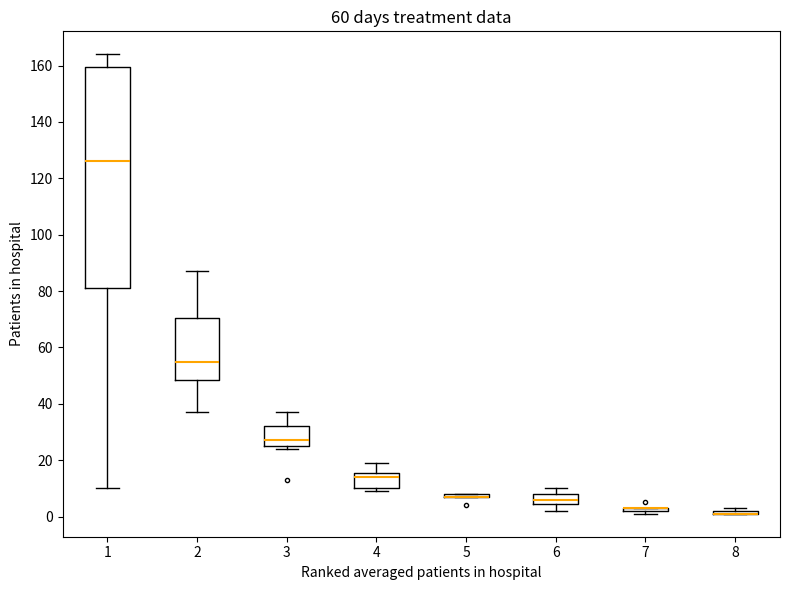

Reading left to right, read every box against the y-axis: the position of its median line, the range the box covers, and the ends of its whiskers. The values are not printed on the chart, so give them approximately, as read against the axis.

1: median 126, box 82 to 160, whiskers 10 to 164
2: median 56, box 48 to 70, whiskers 38 to 88
3: median 28, box 26 to 32, whiskers 24 to 38
4: median 14, box 10 to 16, whiskers 10 (just below the box's lower edge) to 20
5: box collapsed to a line at 8, whiskers 8 to 8
6: median 6, box 4 to 8, whiskers 2 to 10
7: box collapsed to a line at 4, whiskers 2 to 4
8: box collapsed to a line at 2, whiskers 2 to 4